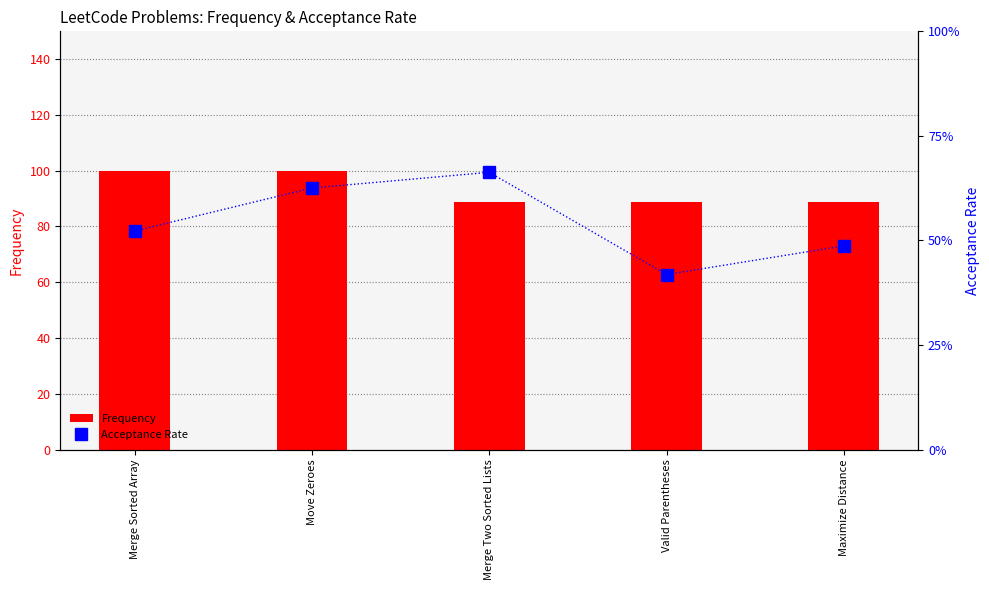

Rank the series by their average value, from highest to lowest.

Frequency, Acceptance Rate